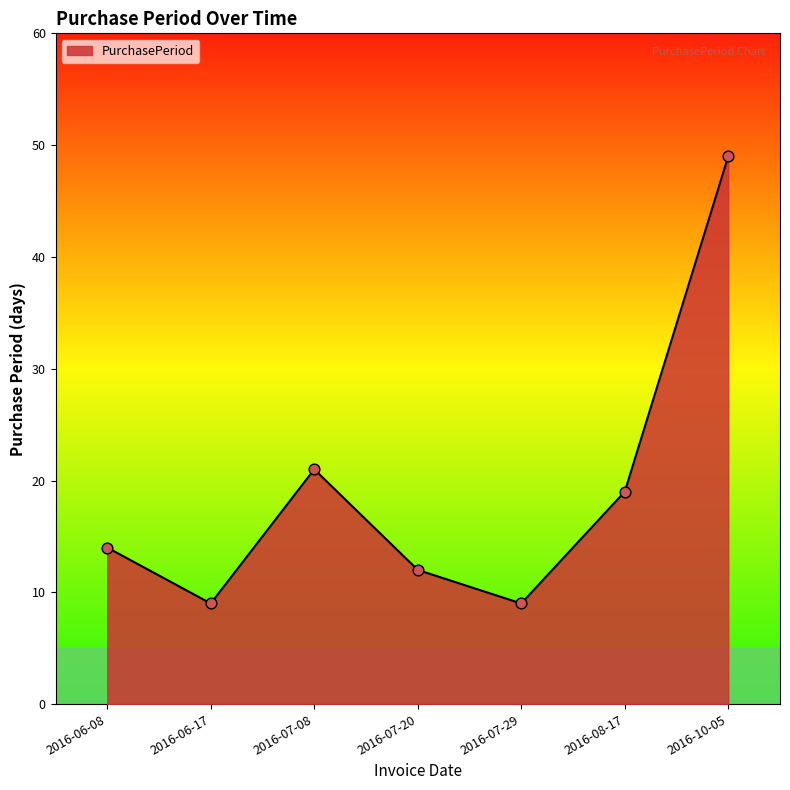

What is the ratio of the value at 2016-07-20 to the value at 2016-07-08?

0.6